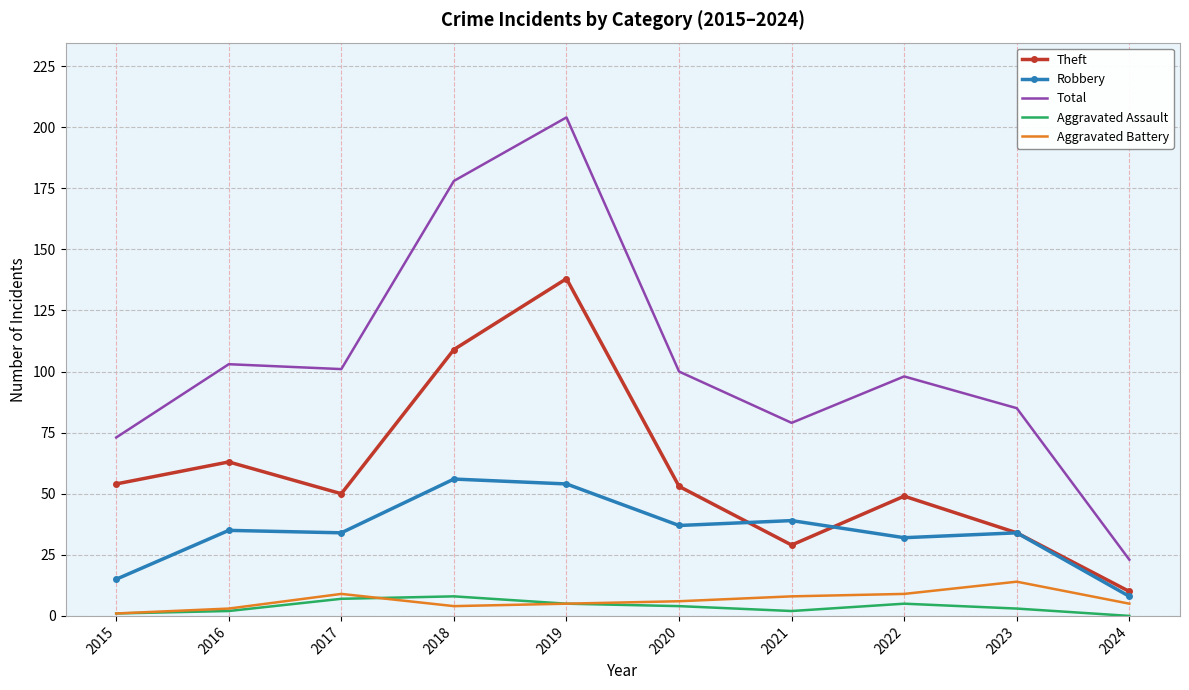

The Robbery series shows 15 at 2015. True or false?

True